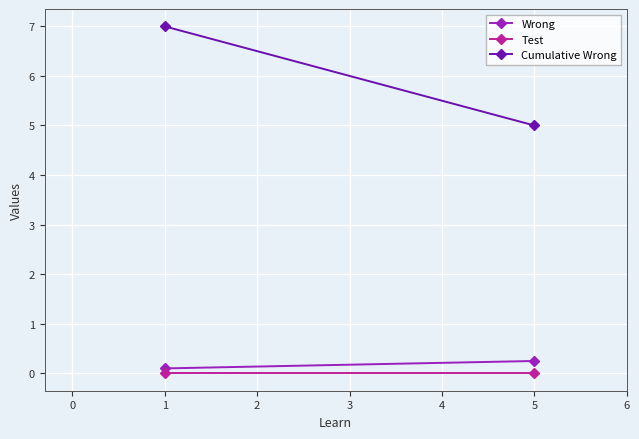

What are all the series names shown in the legend?

Wrong, Test, Cumulative Wrong